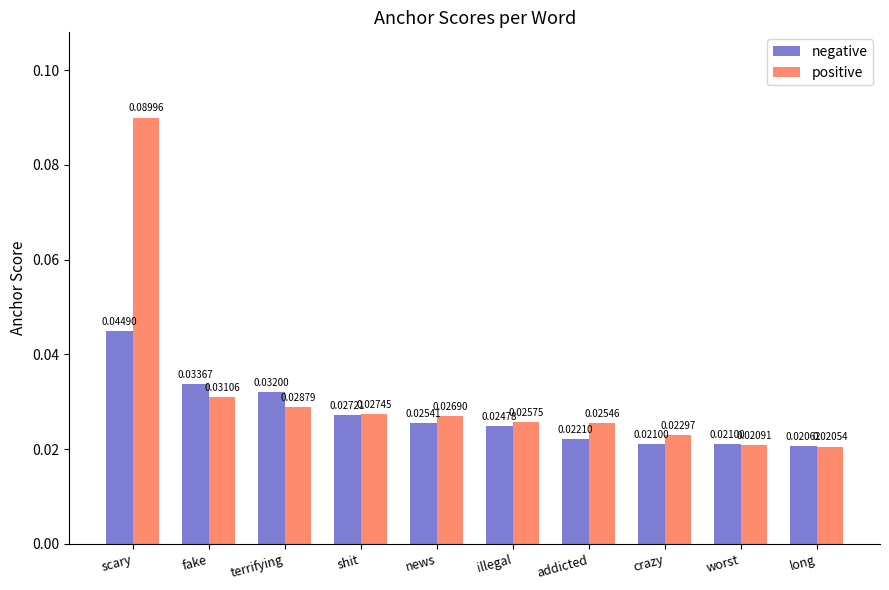

How many groups of bars are there?

10